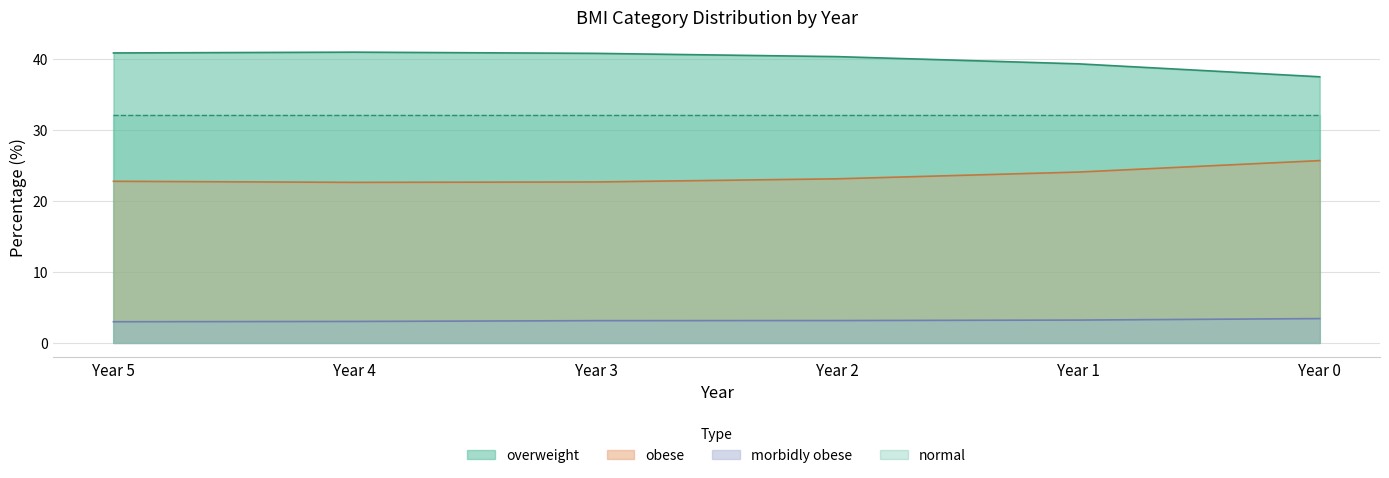

What is the average value of the overweight series?

40.0